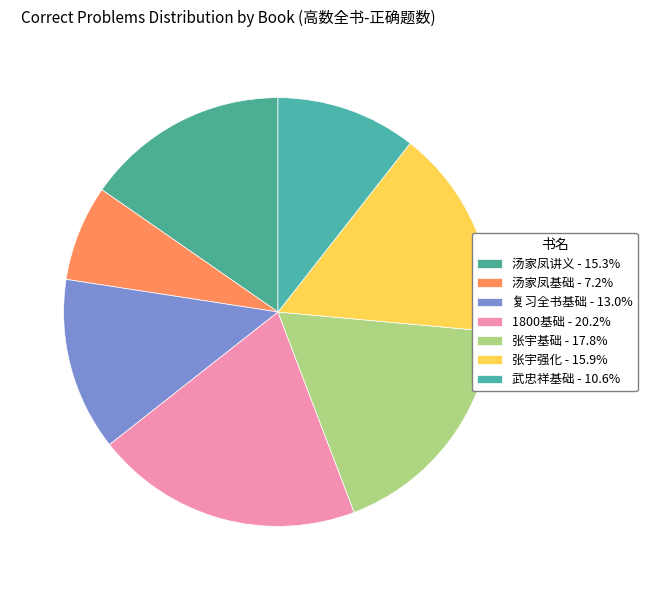

Is there a majority slice in this chart?

No